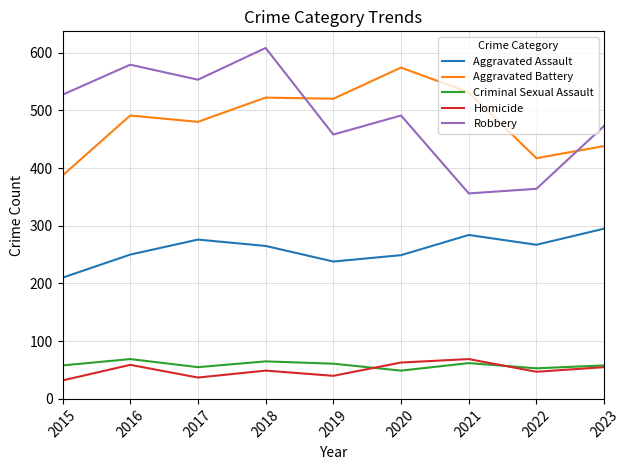

Which series ends up on top after the final intersection of Aggravated Battery and Robbery?

Robbery